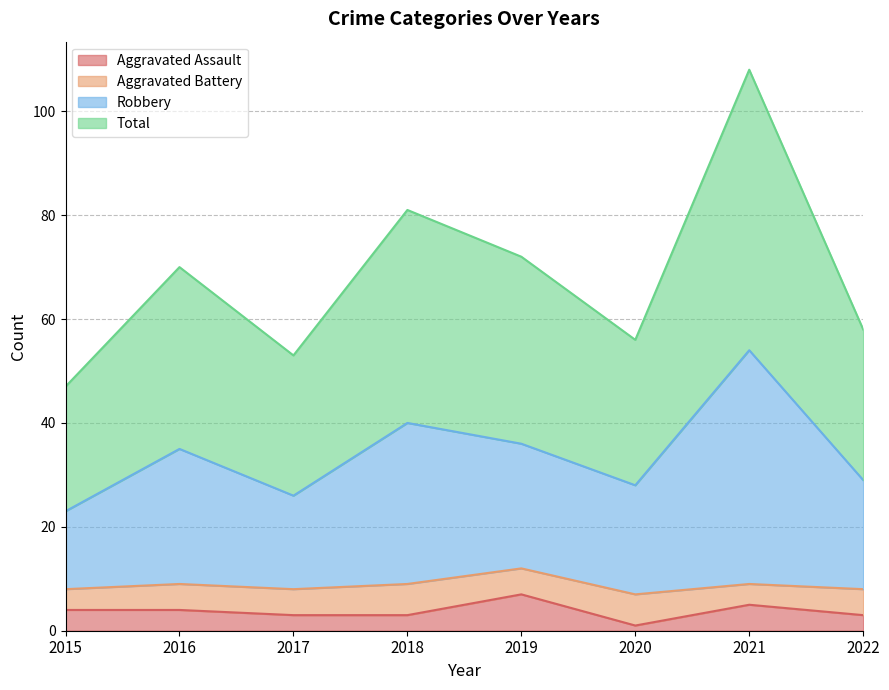

The value of Aggravated Assault at 2019 is 7. True or false?

True